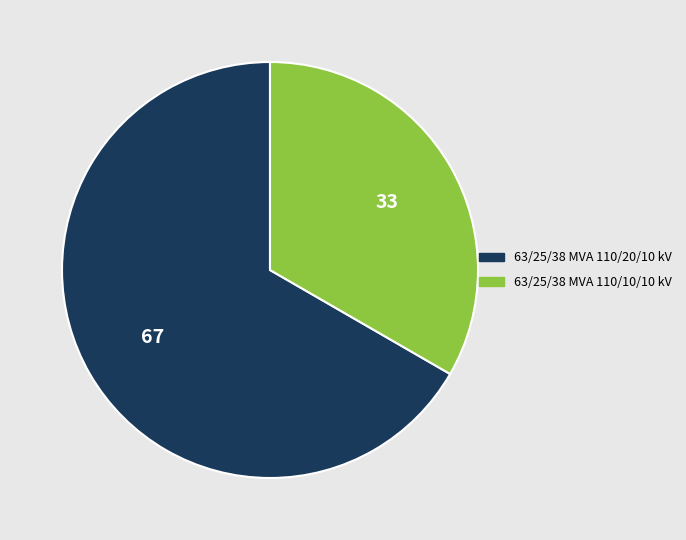

Is the sum of 63/25/38 MVA 110/20/10 kV and 63/25/38 MVA 110/10/10 kV greater than half?

Yes